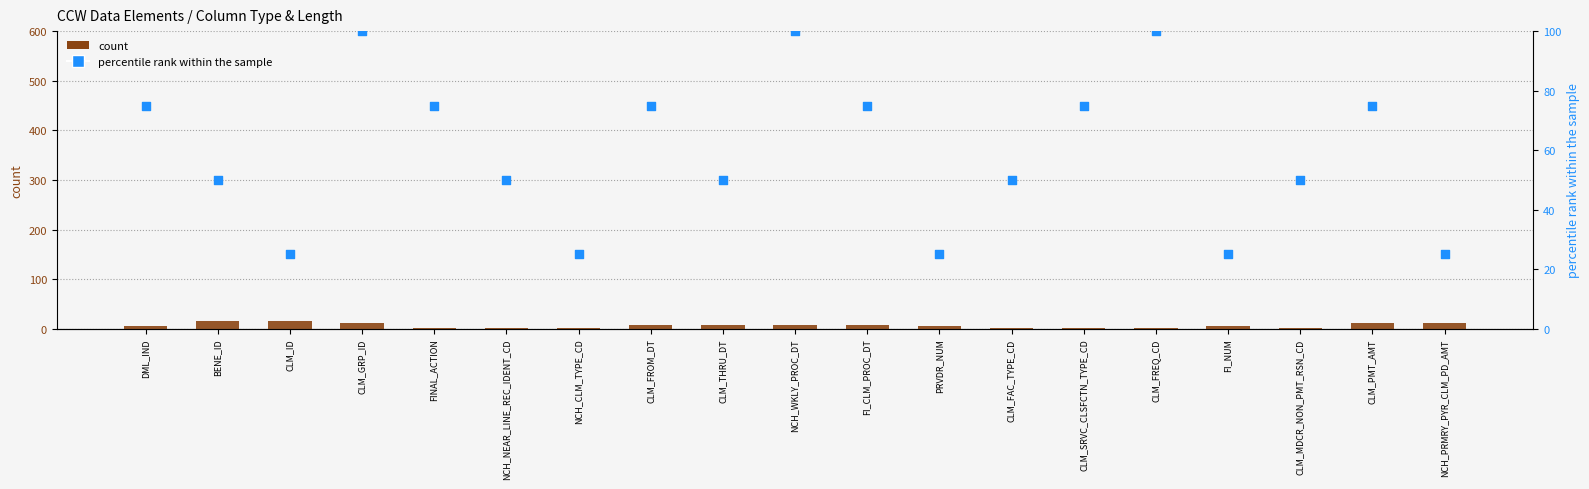

Which series reaches the maximum Y coordinate?

percentile rank within the sample